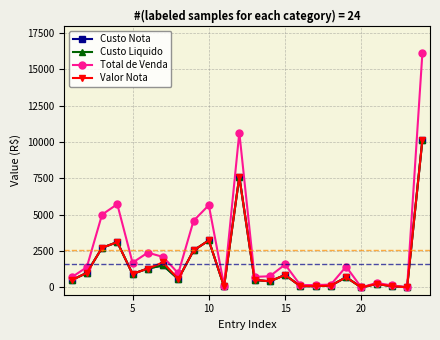

Which series has the largest range (max minus min)?

Total de Venda